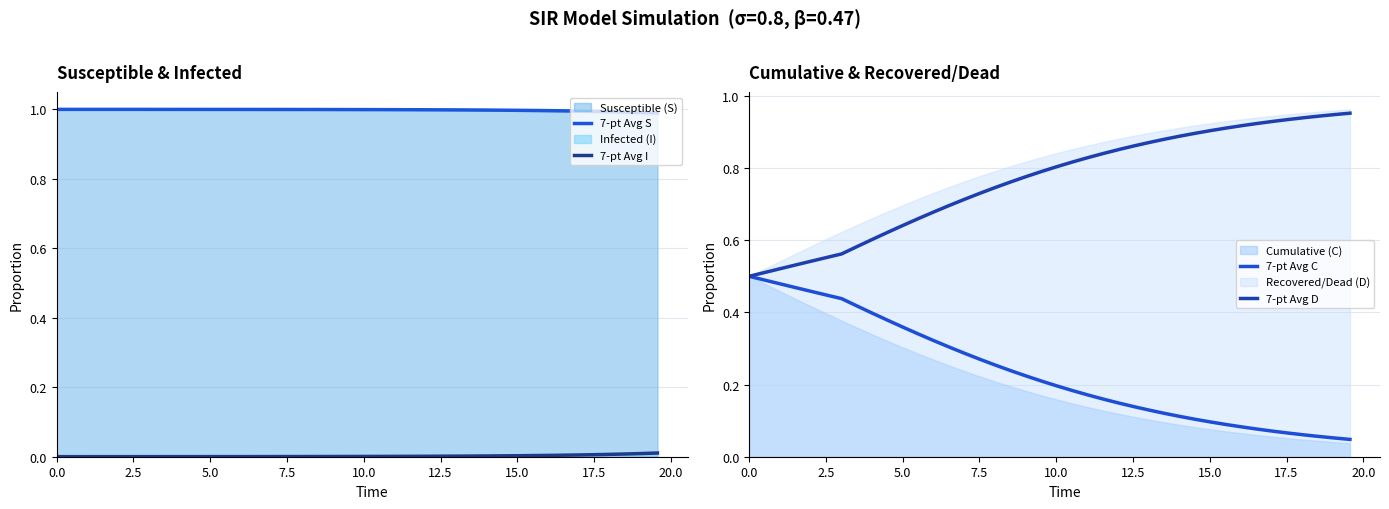

True or false: 7-pt Avg I and 7-pt Avg S intersect in this chart.

False